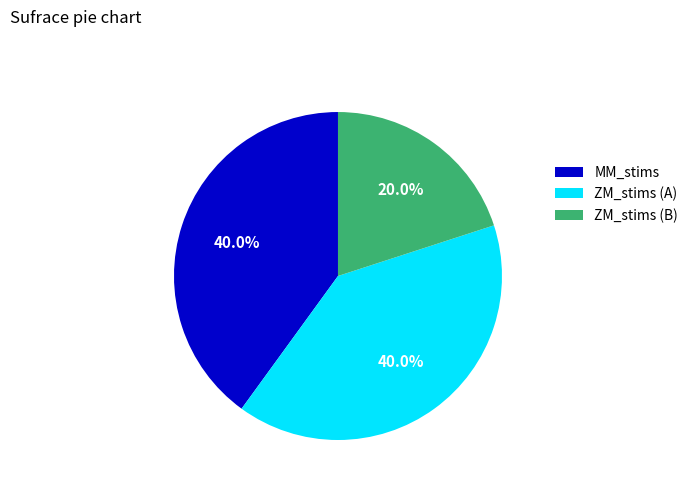

What is the total percentage of ZM_stims (A) and MM_stims?

80.0%